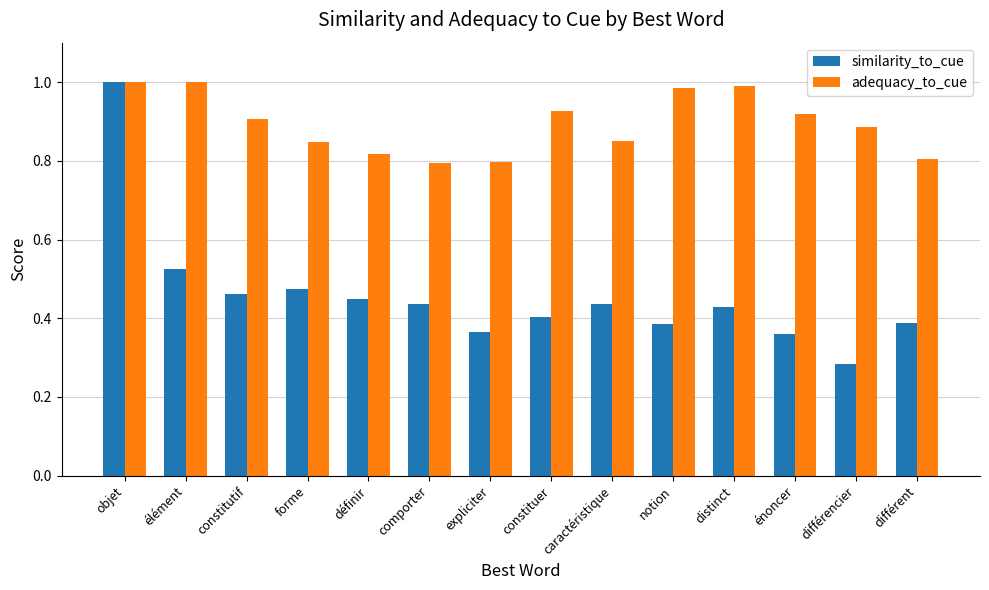

What is the sum of the adequacy_to_cue values at différent and différencier?

1.7